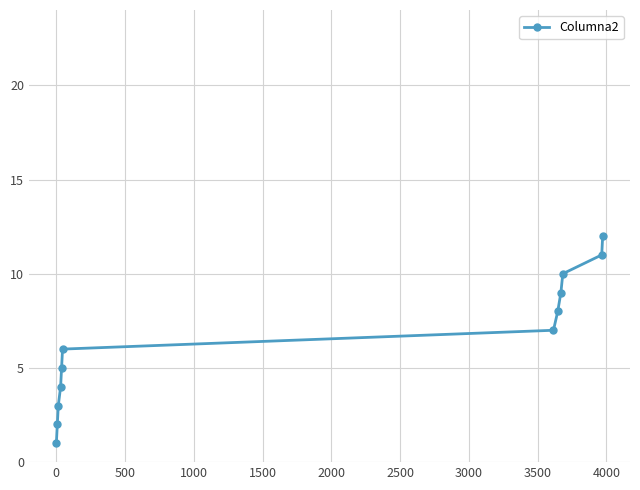

What is the maximum value shown in the chart?

12